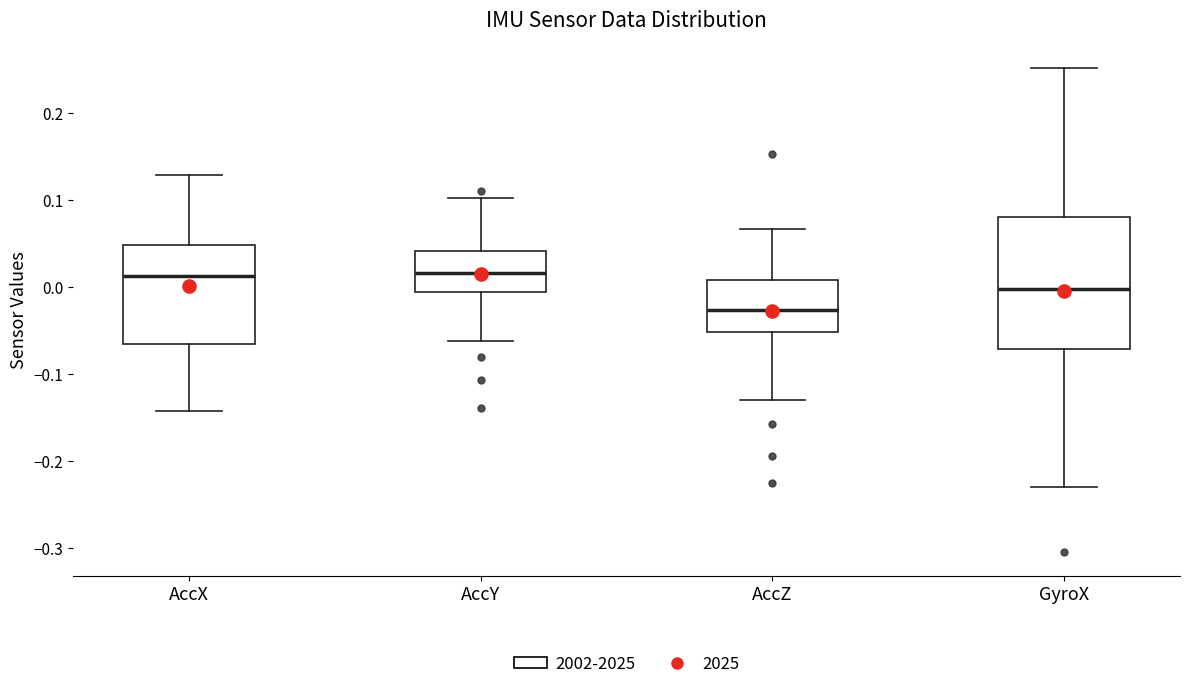

Which box's median line is the lowest?

AccZ